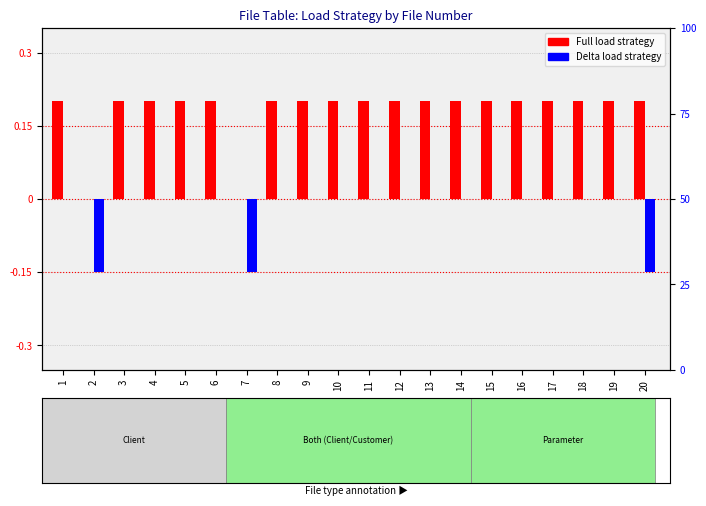

What is the maximum value for Full load?

0.2